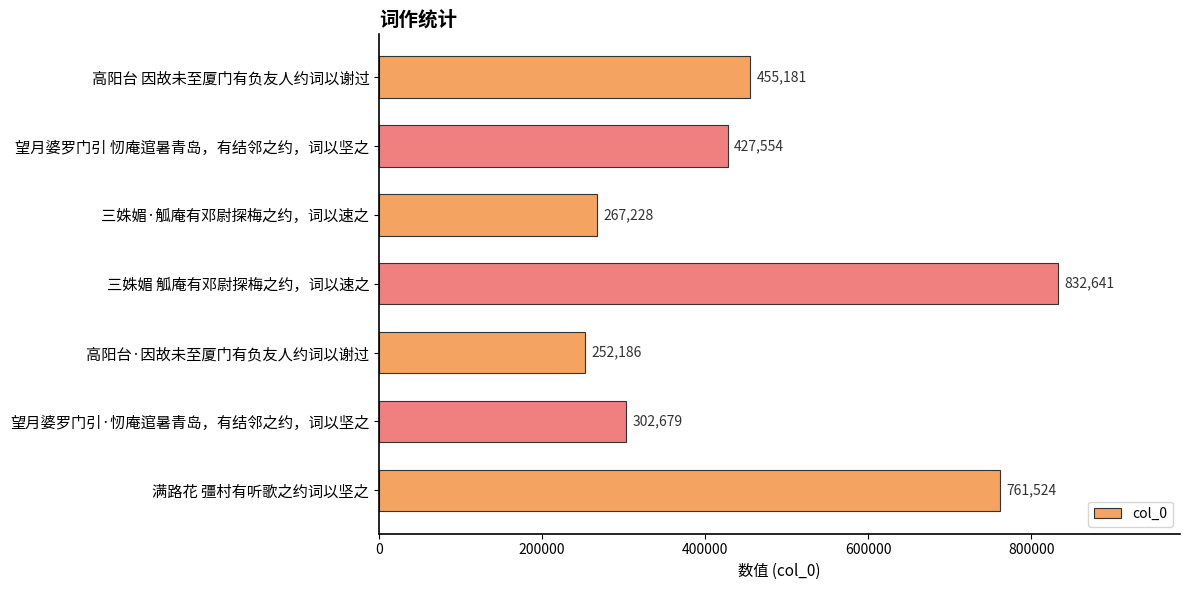

The value at 三姝媚 觚庵有邓尉探梅之约，词以速之 is 832641. True or false?

True